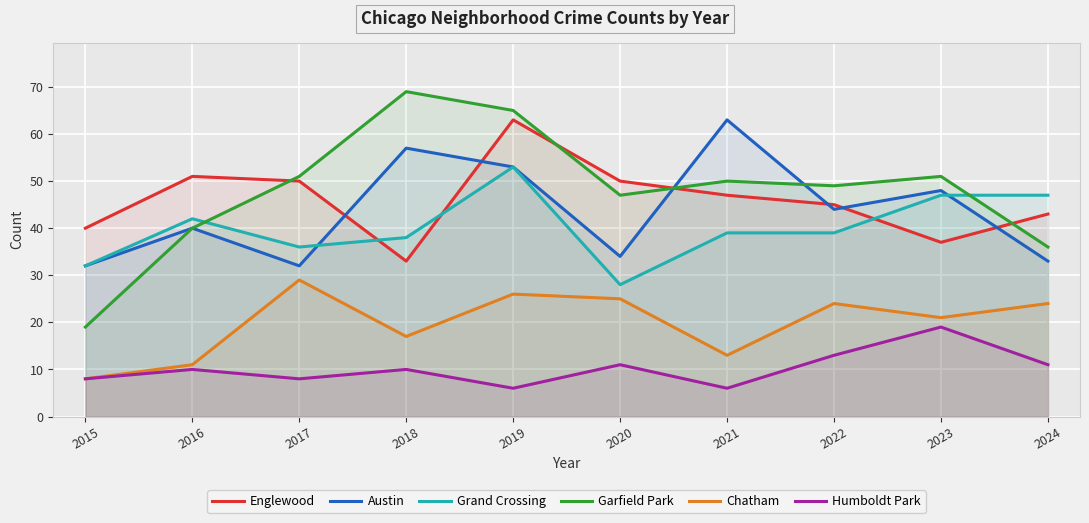

What is the sum of the Chatham values at 2021 and 2024?

37